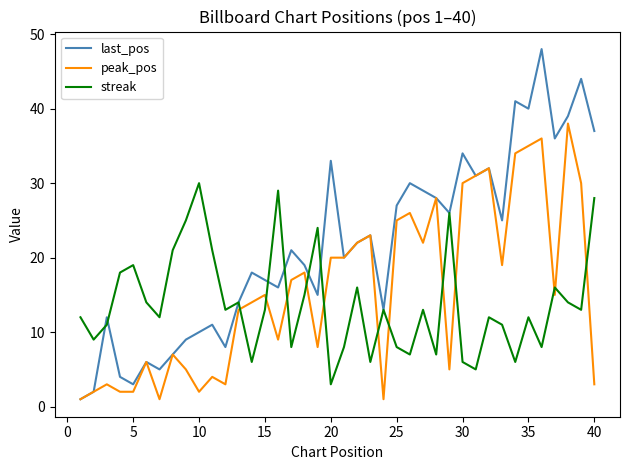

List the series in order of their overall mean, lowest first.

streak, peak_pos, last_pos